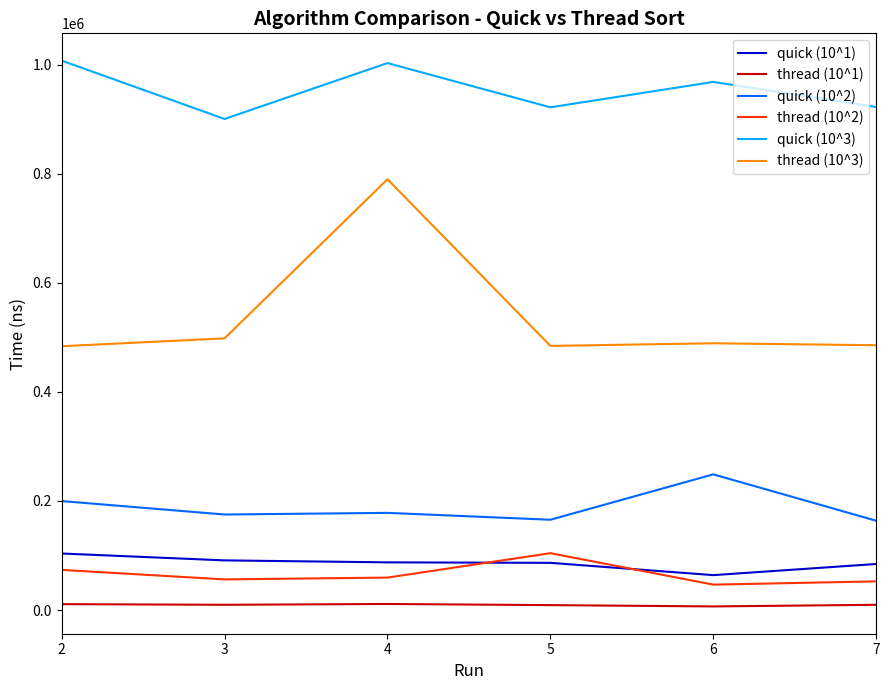

Is it true that thread (10^3) equals 777740 at 5?

False